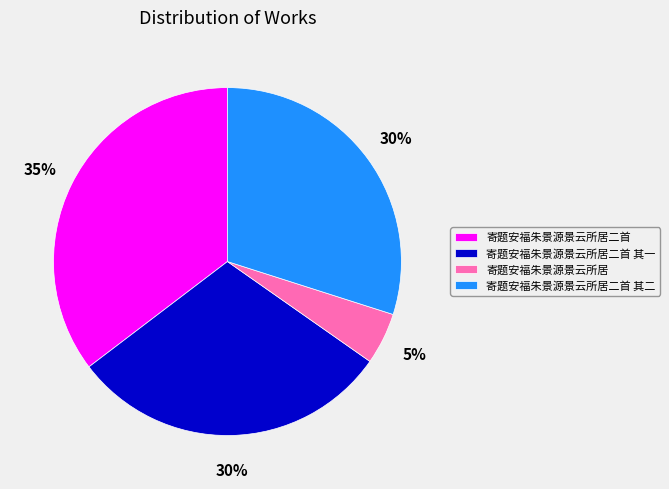

To the nearest percent, what percentage of the pie is 寄题安福朱景源景云所居二首 其一?

30%